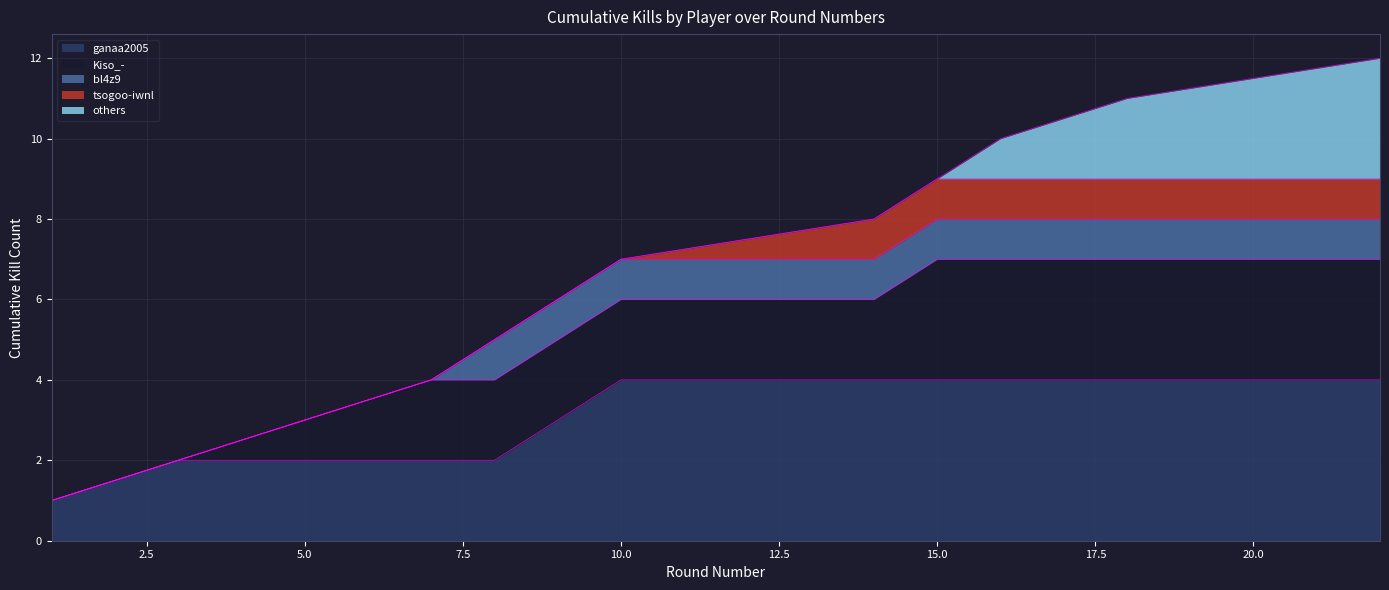

Where does the data first go above 7?

14